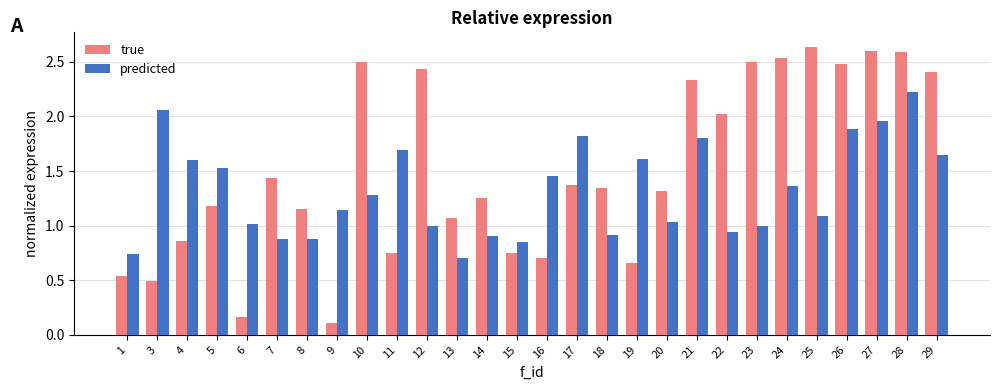

Which series has the largest total across all categories?

true